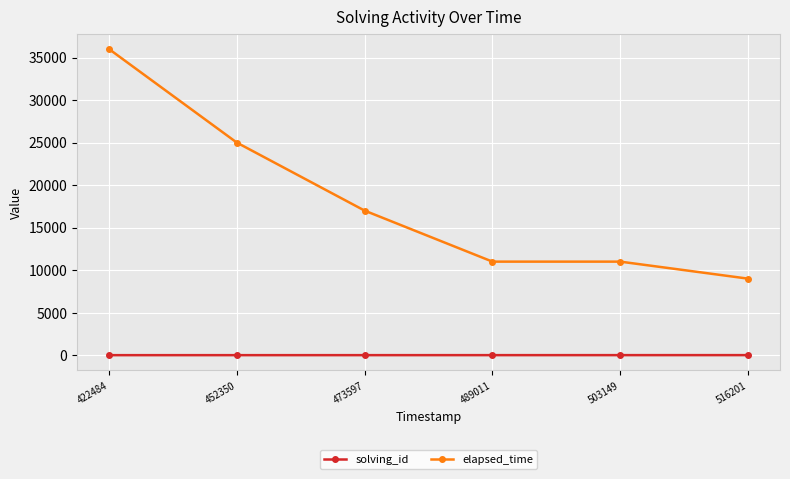

What is the maximum value shown in the chart?

36000